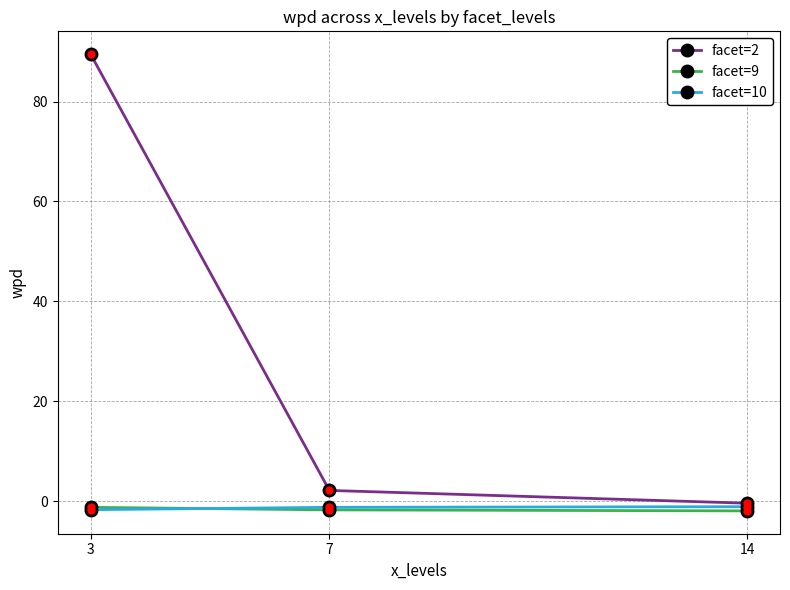

Is it true that facet=9 equals -1.7 at 7?

True